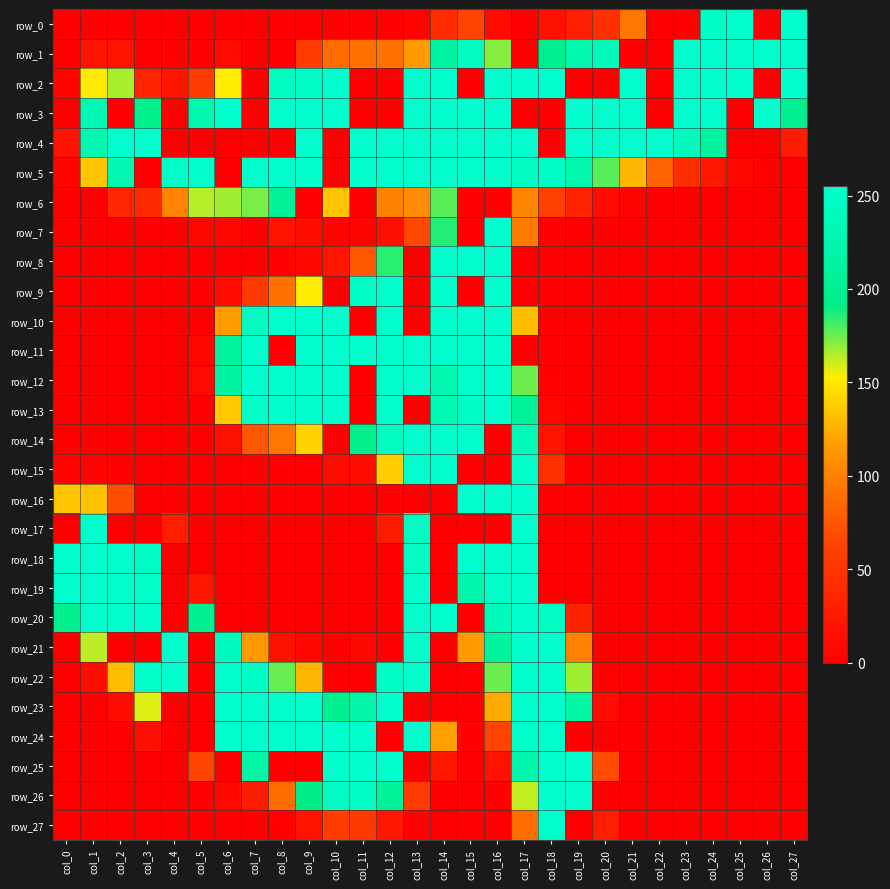

The value of row_4 at col_14 is 154. True or false?

False